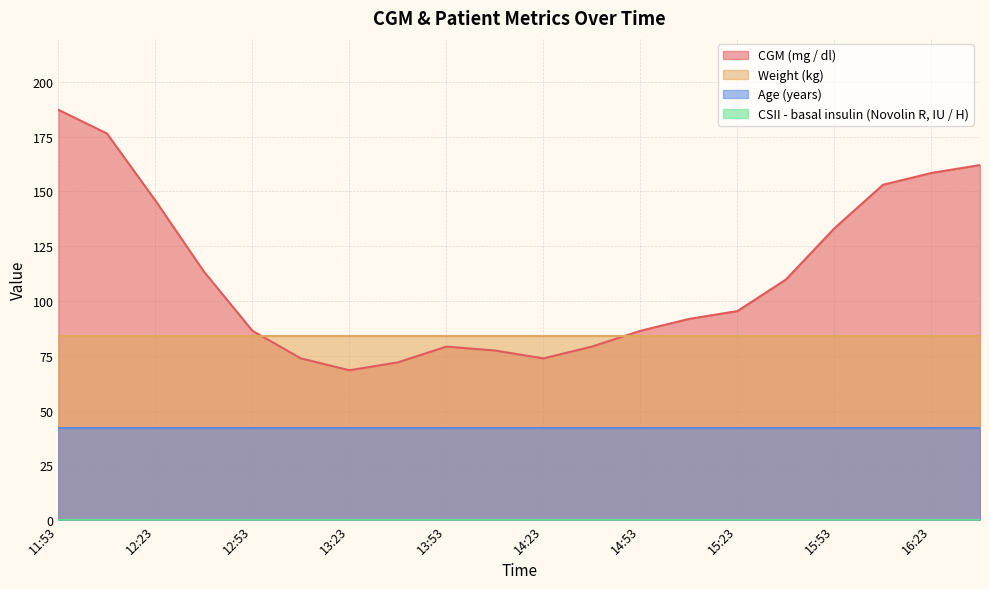

Reading left to right, what are all the values shown in this chart?

CGM (mg / dl): 187.2	176.4	145.8	113.4	86.4	73.8	68.4	72.0	79.2	77.4	73.8	79.2	86.4	91.8	95.4	109.8	133.2	153.0	158.4	162.0
Weight (kg): 84.1	84.1	84.1	84.1	84.1	84.1	84.1	84.1	84.1	84.1	84.1	84.1	84.1	84.1	84.1	84.1	84.1	84.1	84.1	84.1
Age (years): 42.0	42.0	42.0	42.0	42.0	42.0	42.0	42.0	42.0	42.0	42.0	42.0	42.0	42.0	42.0	42.0	42.0	42.0	42.0	42.0
CSII - basal insulin (Novolin R, IU / H): 0.0	0.0	0.0	0.0	0.0	0.0	0.0	0.0	0.0	0.0	0.0	0.0	0.0	0.0	0.0	0.0	0.0	0.0	0.0	0.0